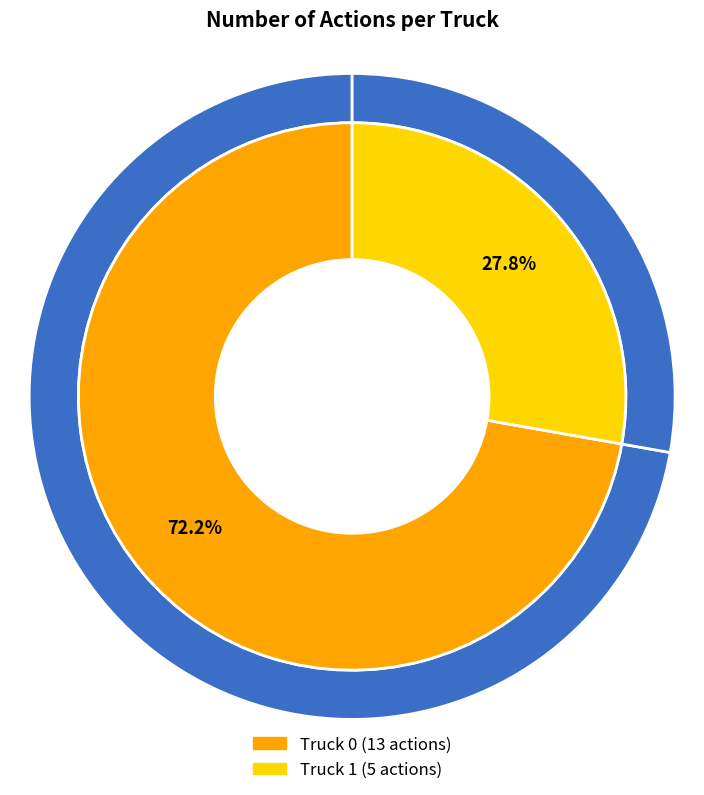

What is the change in value from Truck 0 to Truck 1?

-8